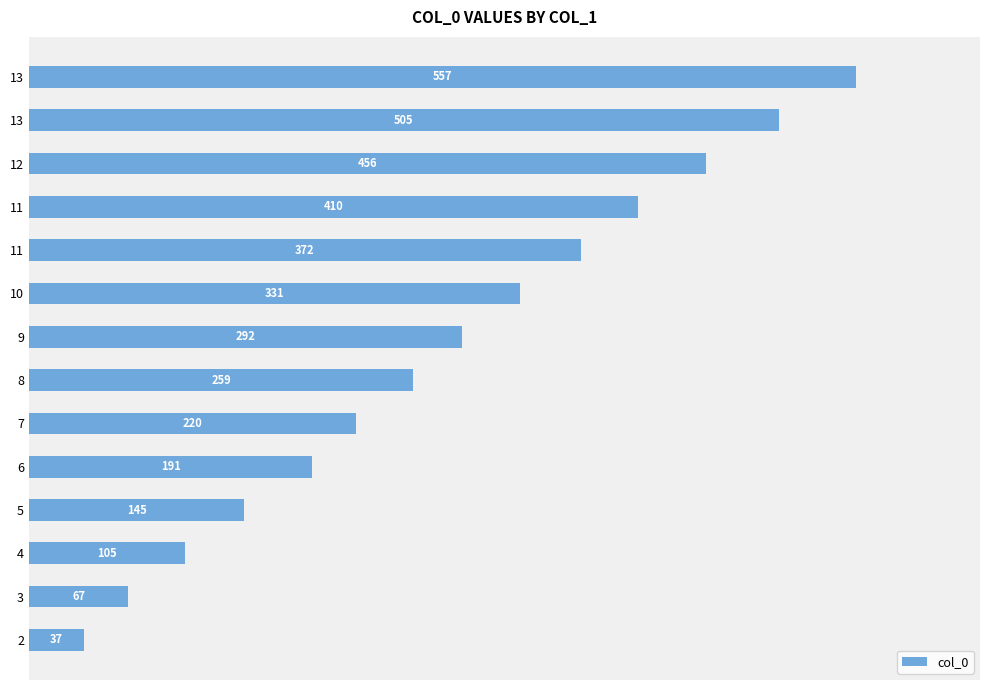

Does the chart contain stacked bars?

No